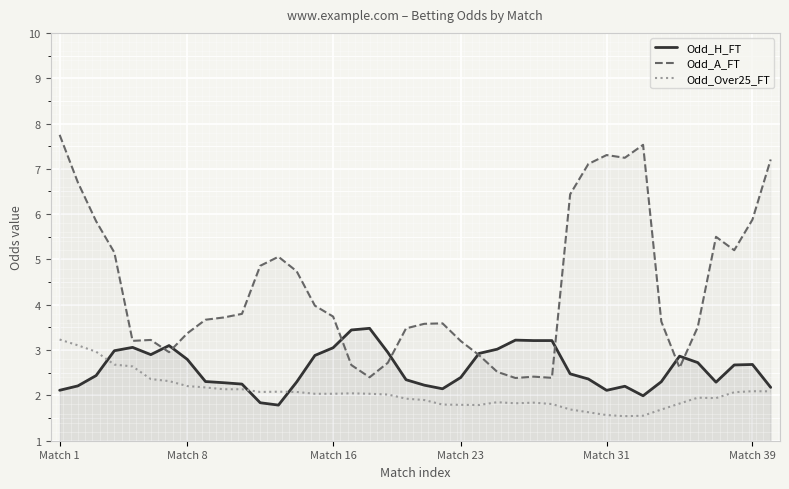

What is the difference between the second highest and second lowest values in the Odd_A_FT series?

5.1